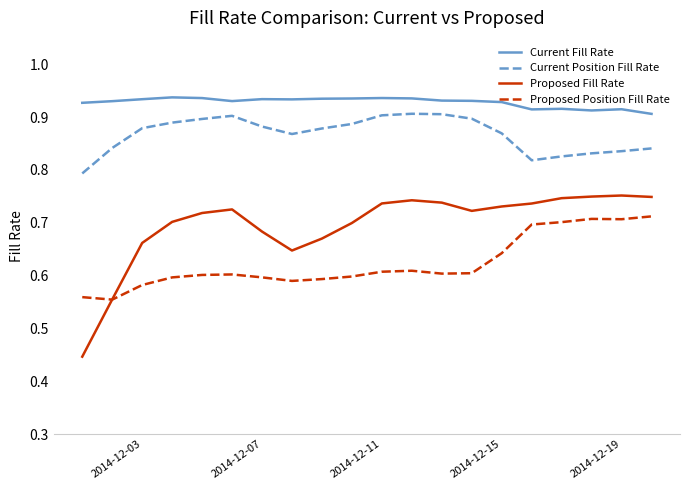

Rank the series by their maximum value, from highest to lowest.

Current Fill Rate, Current Position Fill Rate, Proposed Fill Rate, Proposed Position Fill Rate